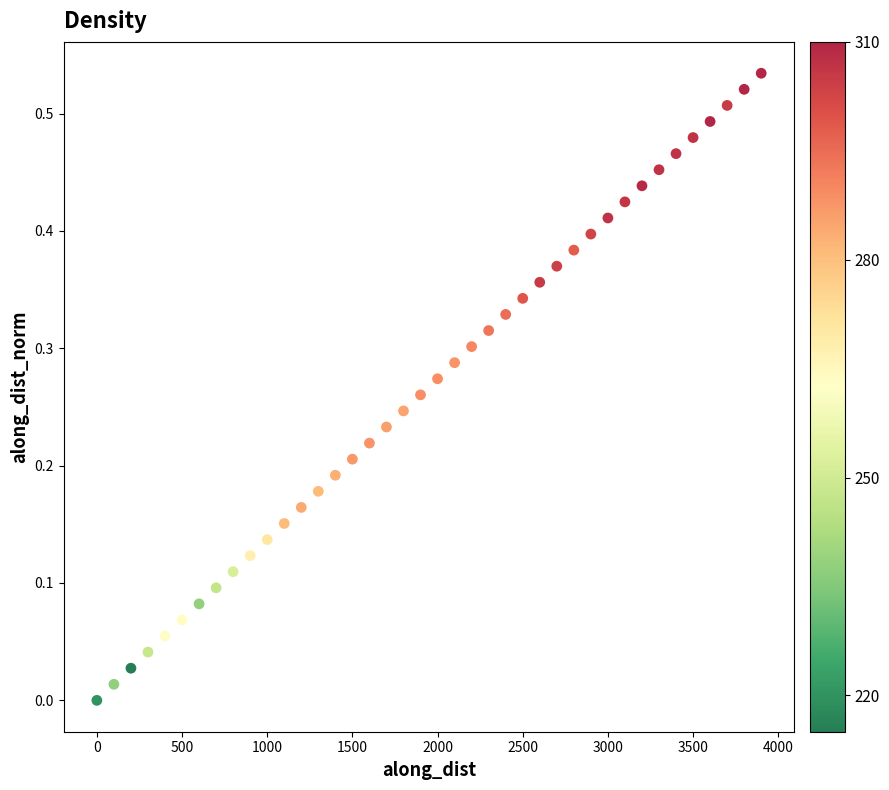

What is the range of X values (max minus min)?

3900.0